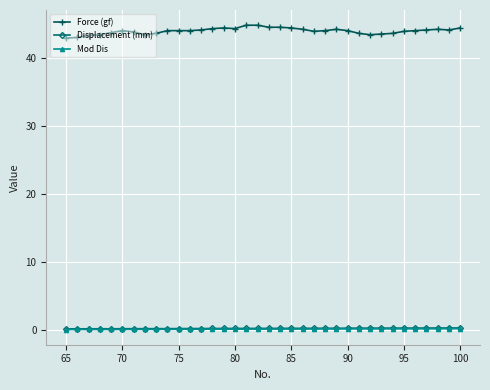

How many categories are shown in the chart?

36